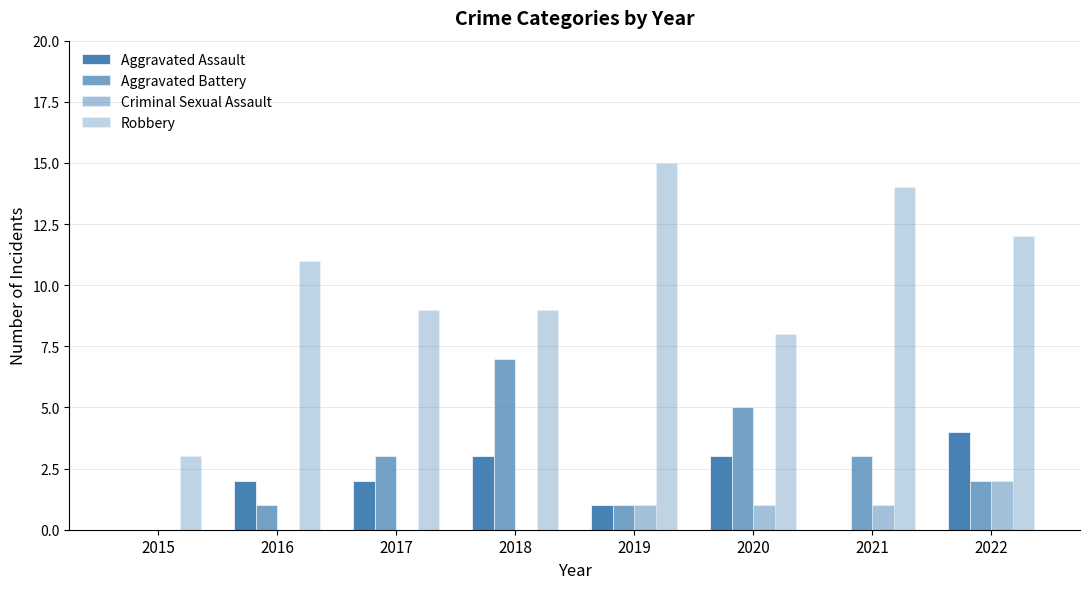

What is the difference between the second highest and second lowest values in the Robbery series?

6